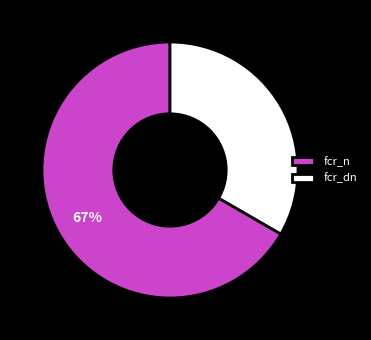

To the nearest percent, what portion does fcr_dn represent?

33%